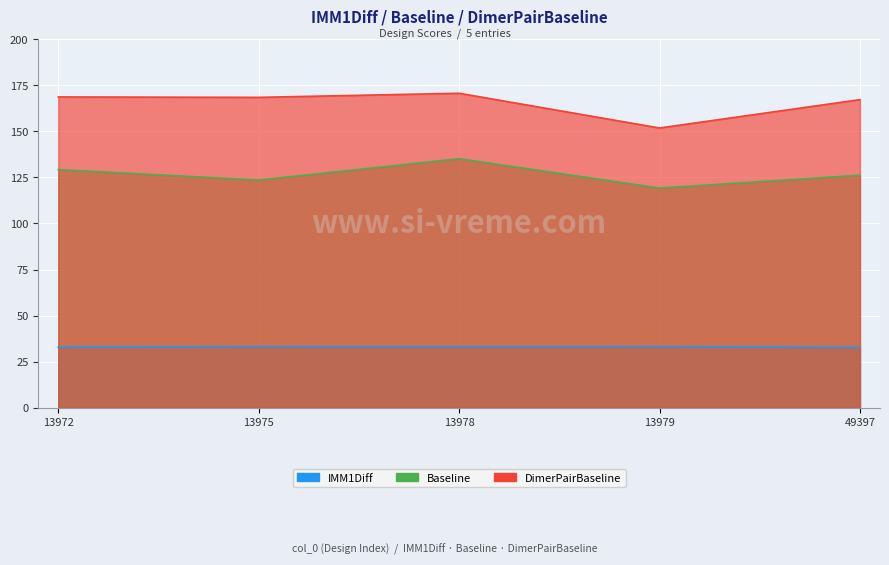

At which category does Baseline reach its first local valley?

13975